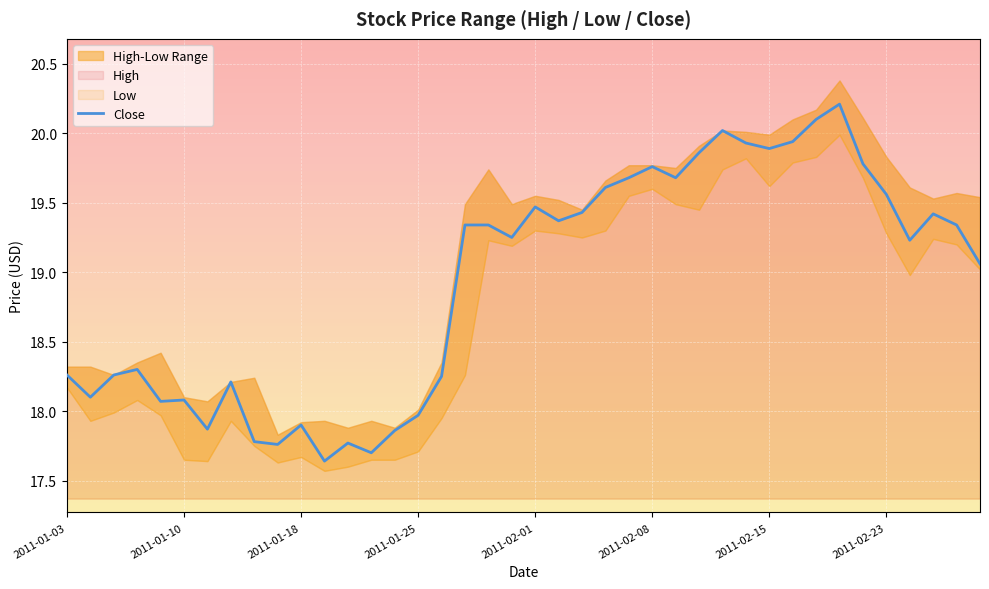

What is the highest value of the Close series?

20.2